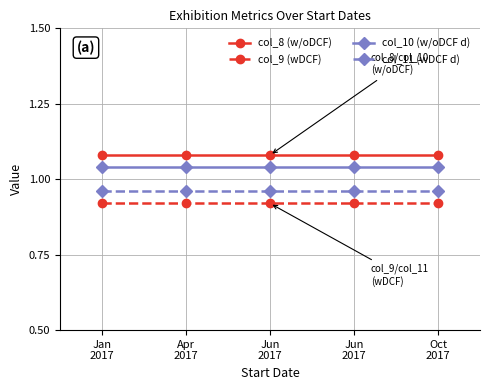

How many lines are shown in the chart?

4